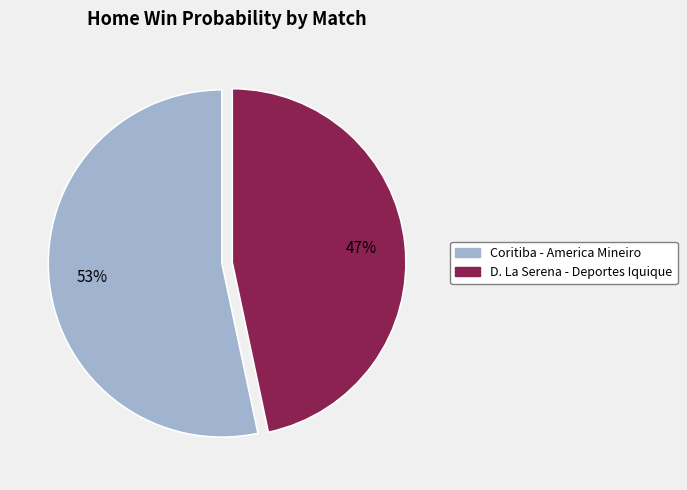

To the nearest percent, what is the combined percentage of D. La Serena - Deportes Iquique and Coritiba - America Mineiro?

100%